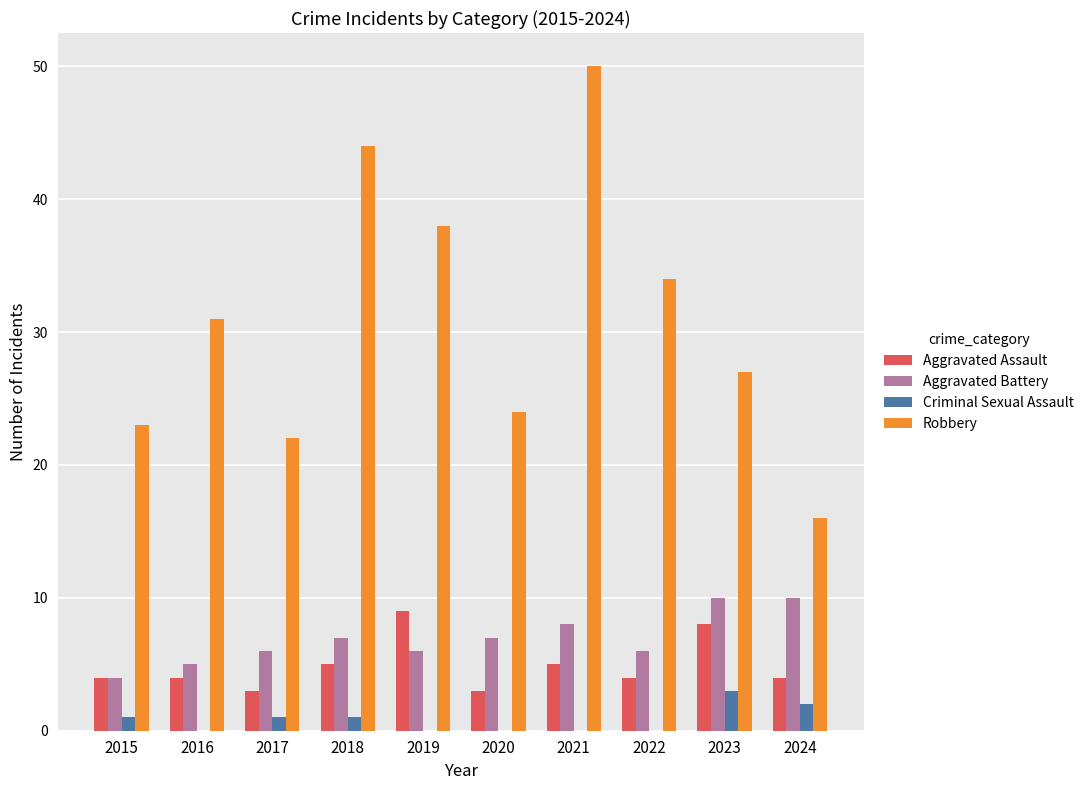

What is the sum of the Robbery values at 2023 and 2019?

65